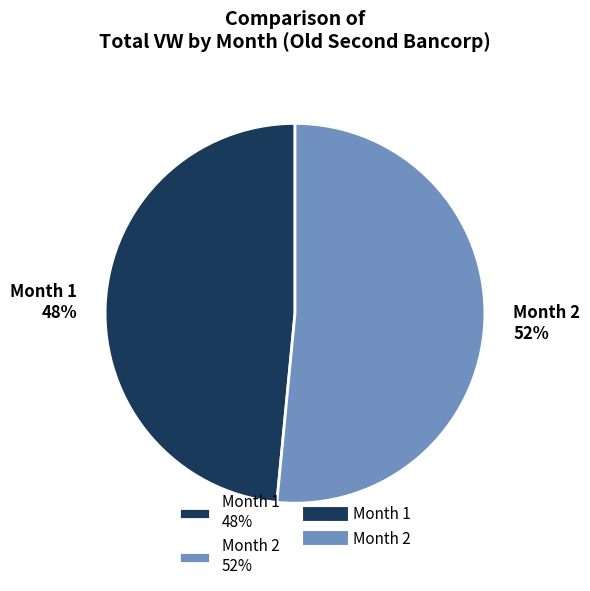

Is there a majority slice in this chart?

Yes